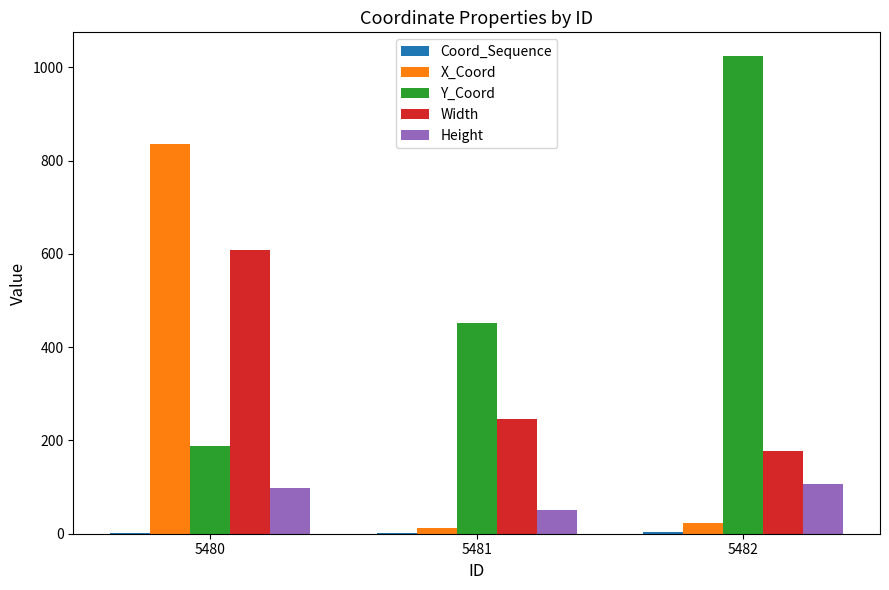

Count the number of data series in this chart.

5